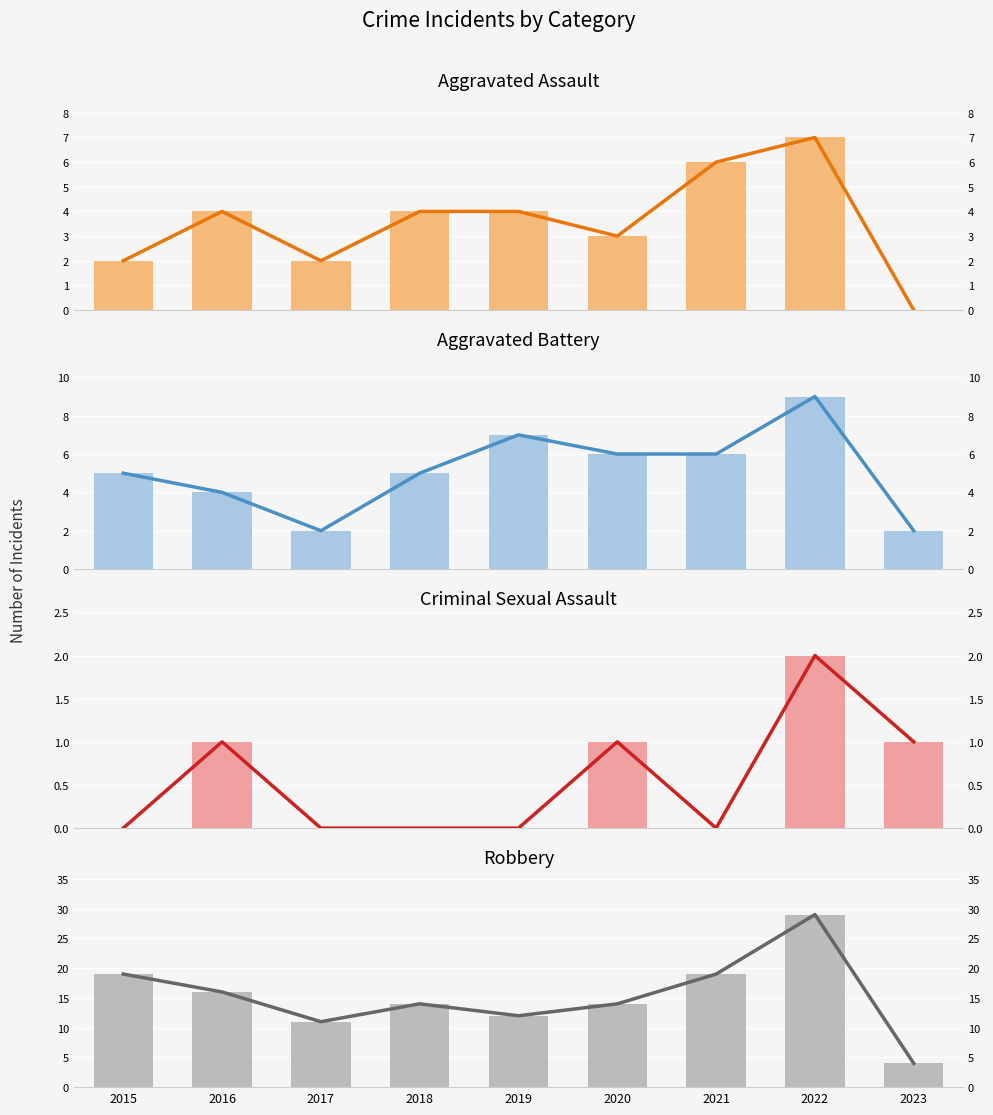

Reading left to right, extract all data points from this chart.

Aggravated Assault: 2	4	2	4	4	3	6	7	0
Aggravated Battery: 5	4	2	5	7	6	6	9	2
Criminal Sexual Assault: 0	1	0	0	0	1	0	2	1
Robbery: 19	16	11	14	12	14	19	29	4